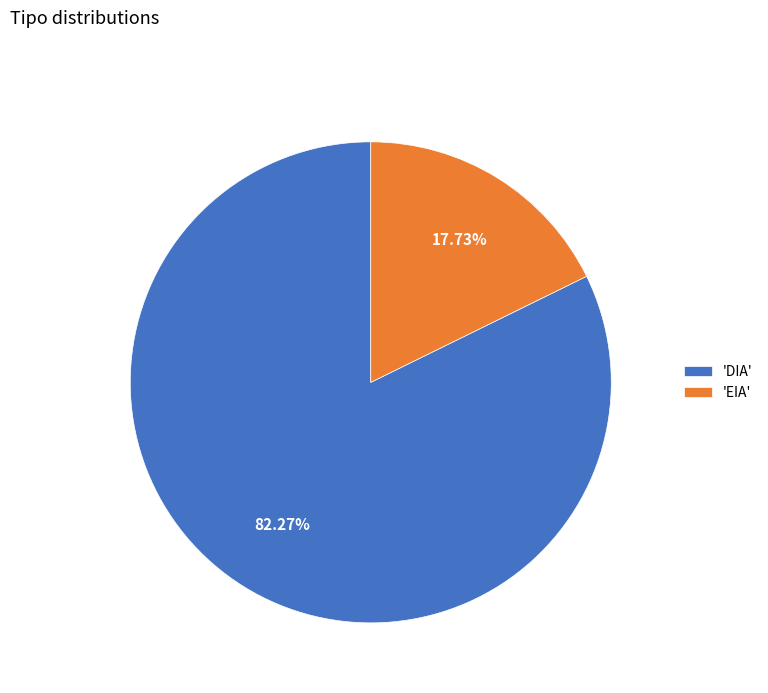

Which slice represents more than half of the pie?

'DIA'